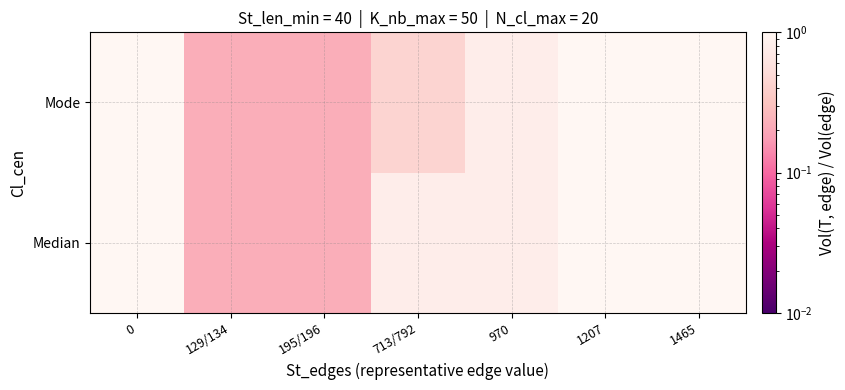

Which series has the largest total across all categories?

Median